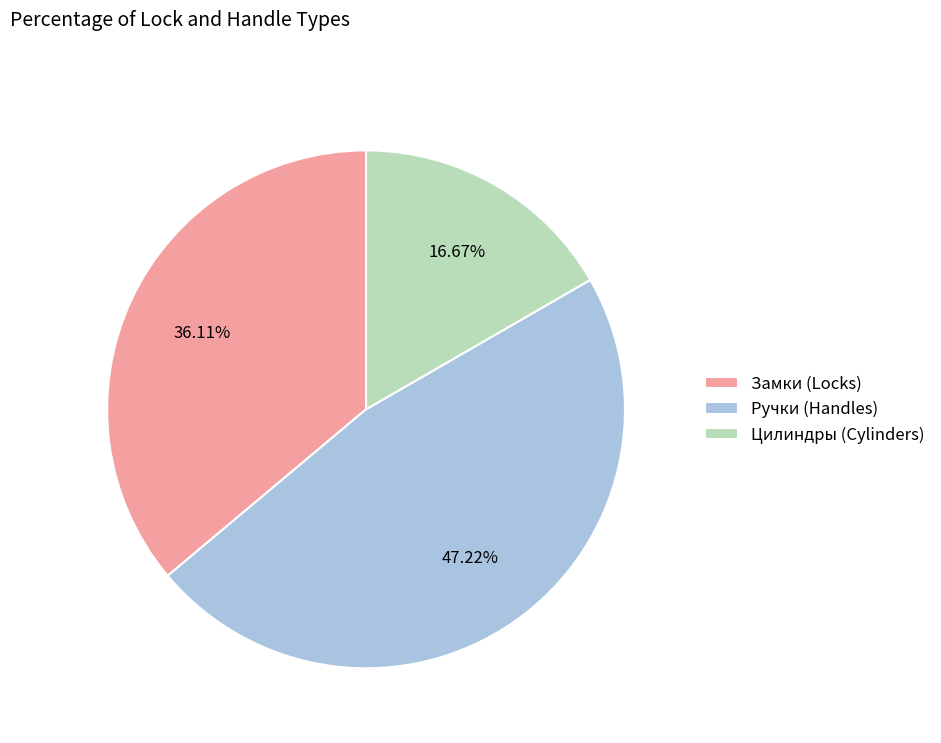

Does Цилиндры (Cylinders) account for over 50% of the chart?

No